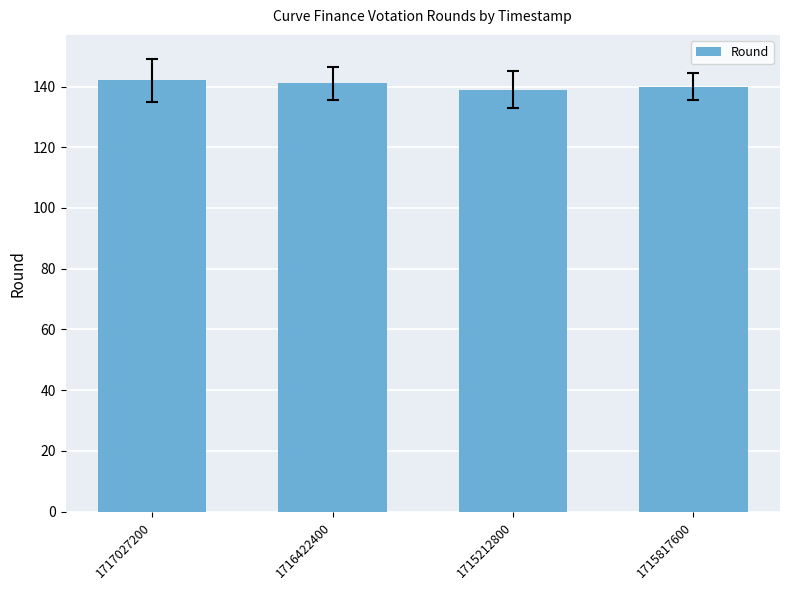

What is the minimum value shown in the chart?

139